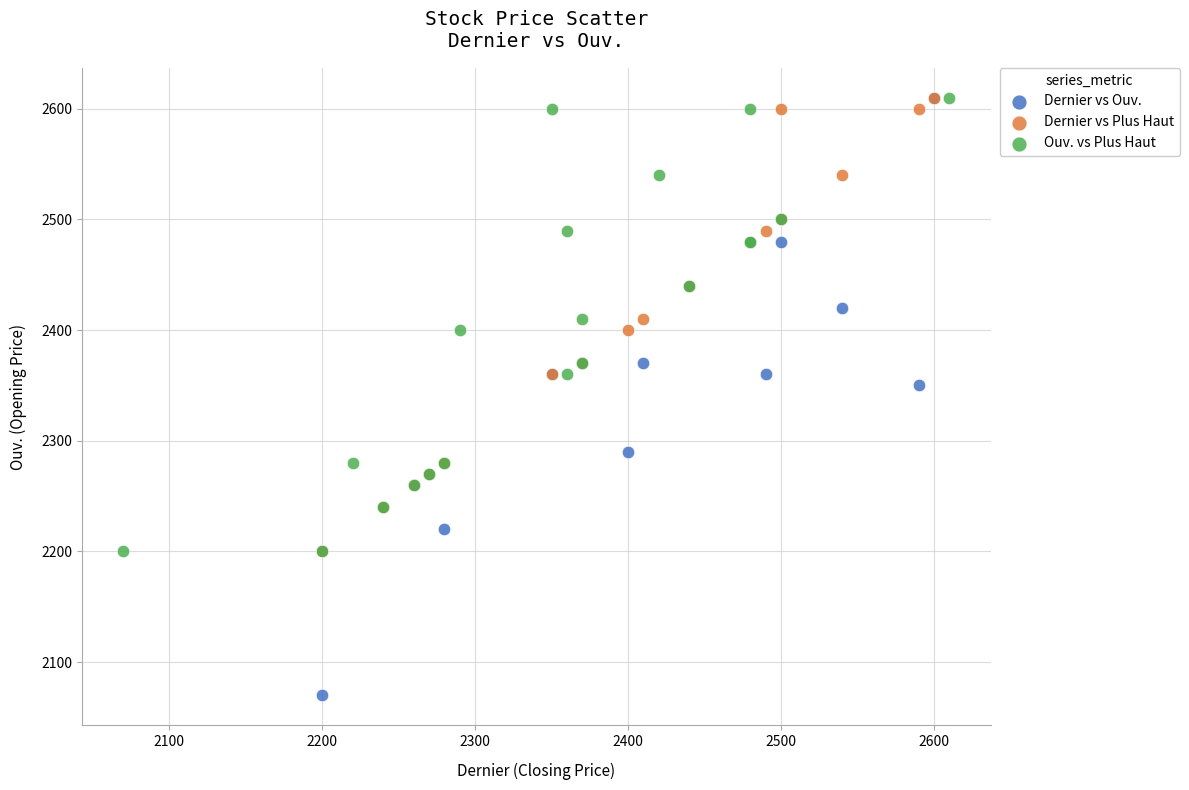

Which series has the widest spread of Y values?

Dernier vs Ouv.